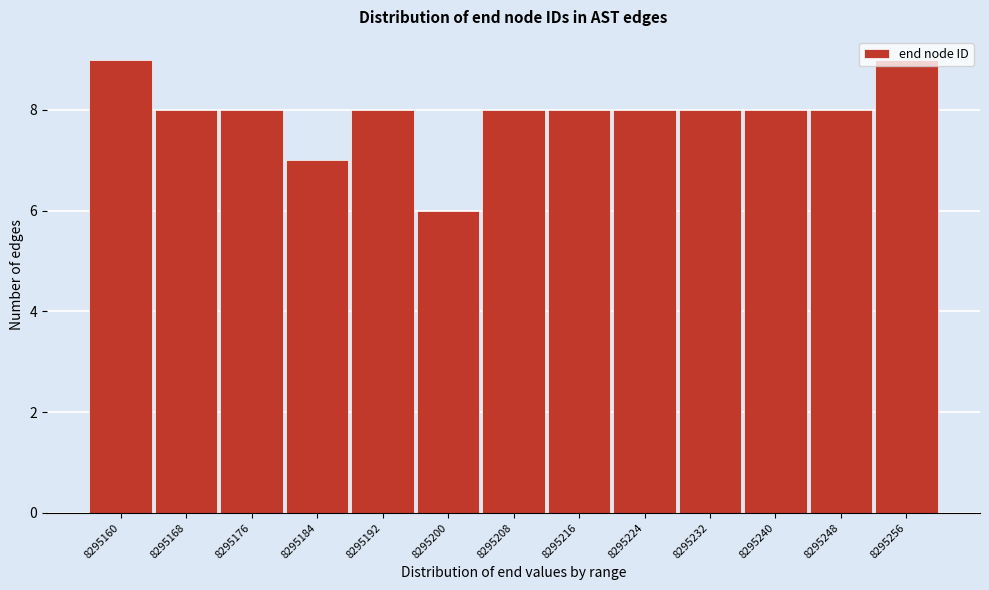

Is it true that the value at 8295160 is 12?

False